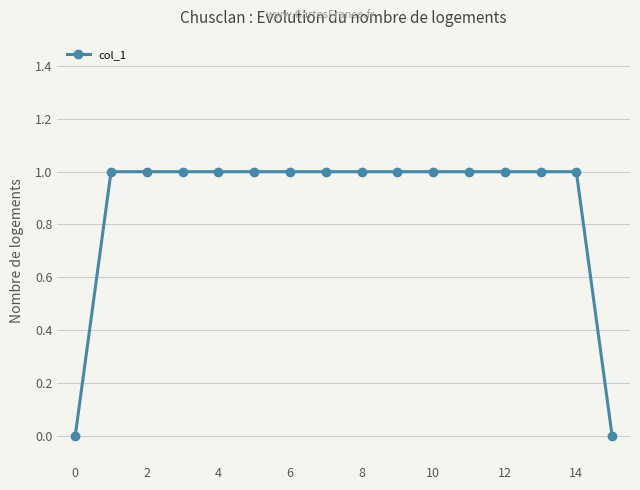

What is the value of the 10th point from the left?

1